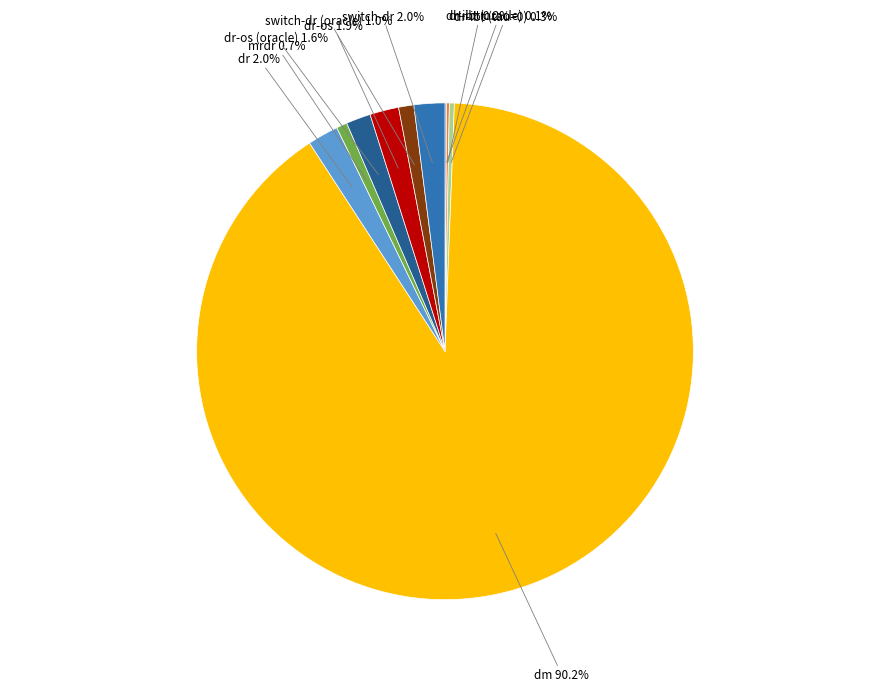

To the nearest percent, what is the difference between the largest and smallest slice percentages?

90%